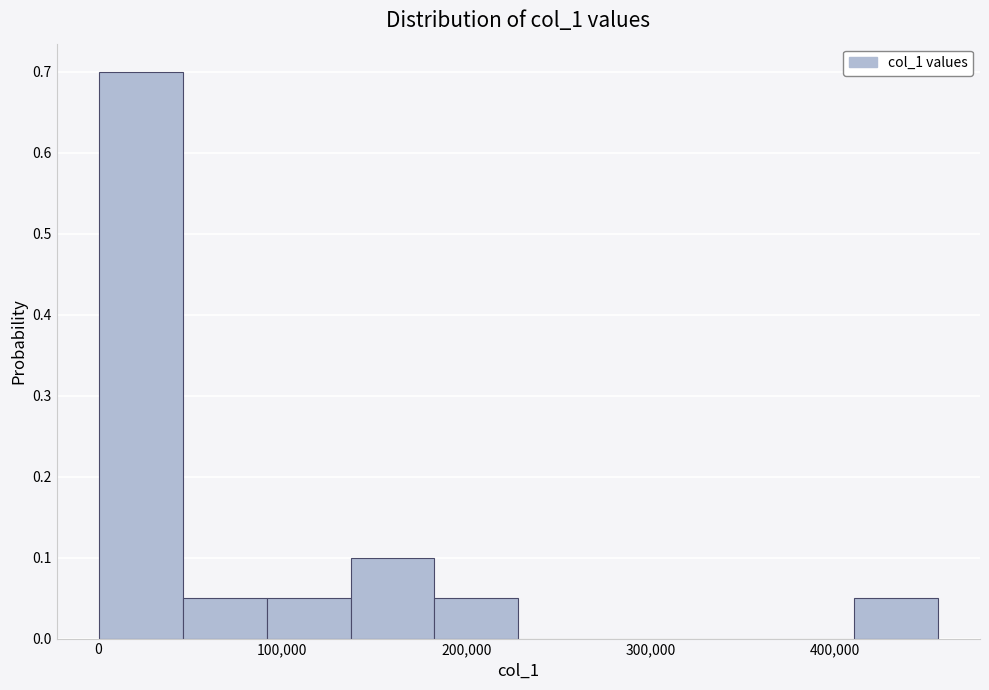

What is the height of the bar covering 410000 to 460000 on the x-axis? Neither the bar edges nor the heights are printed on the chart, so give them approximately, as read against the axes.

0.05